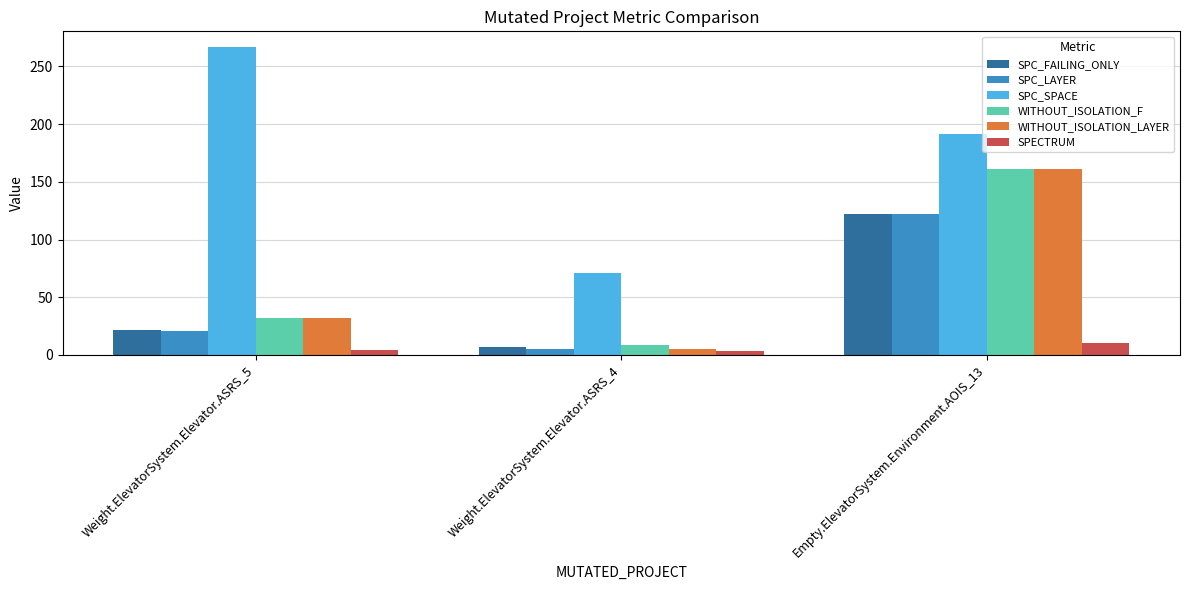

Where is SPECTRUM nearest to the value 6?

Weight.ElevatorSystem.Elevator.ASRS_5